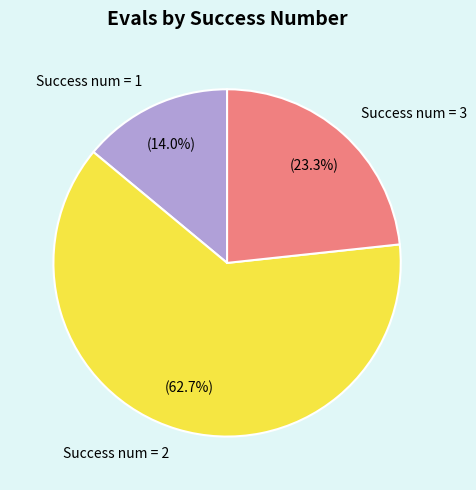

Which category has the biggest portion of the pie?

Success num = 2